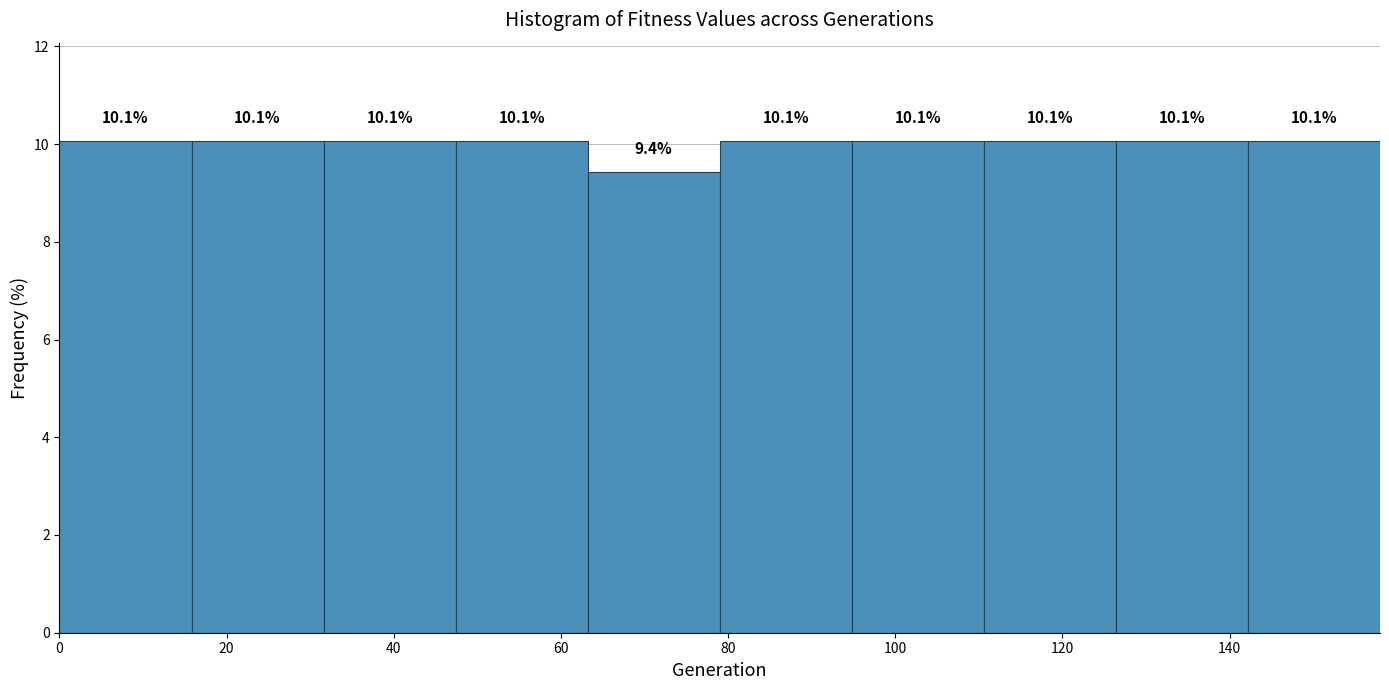

What is the height of the bar covering 110.6 to 126.4 on the x-axis? The bar edges are not printed on the chart, so give them approximately, as read against the axis.

10.1